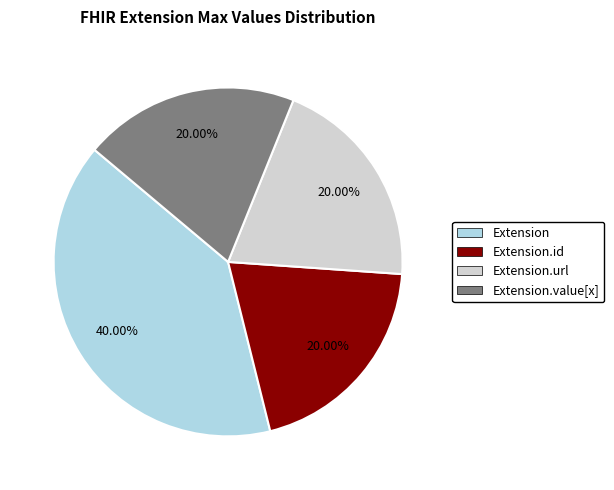

Between Extension and Extension.url, which is larger?

Extension